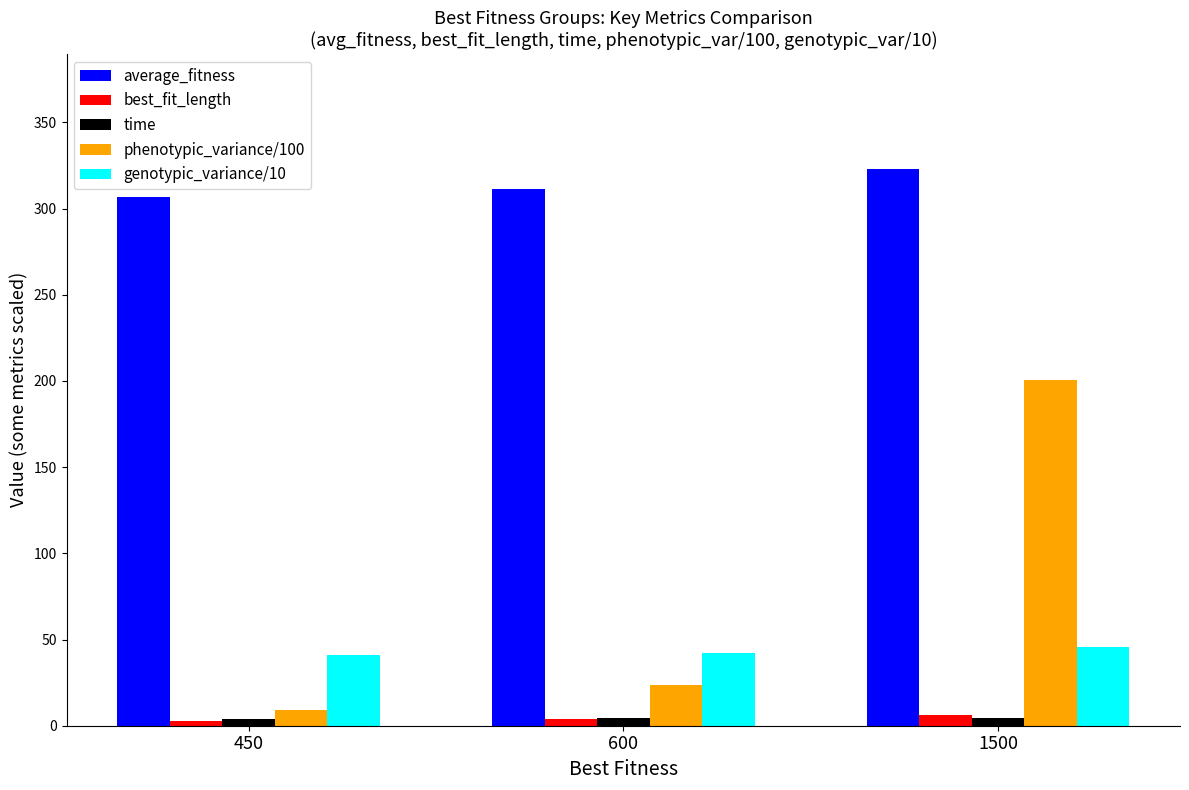

Which series has the widest spread of values?

phenotypic_variance/100